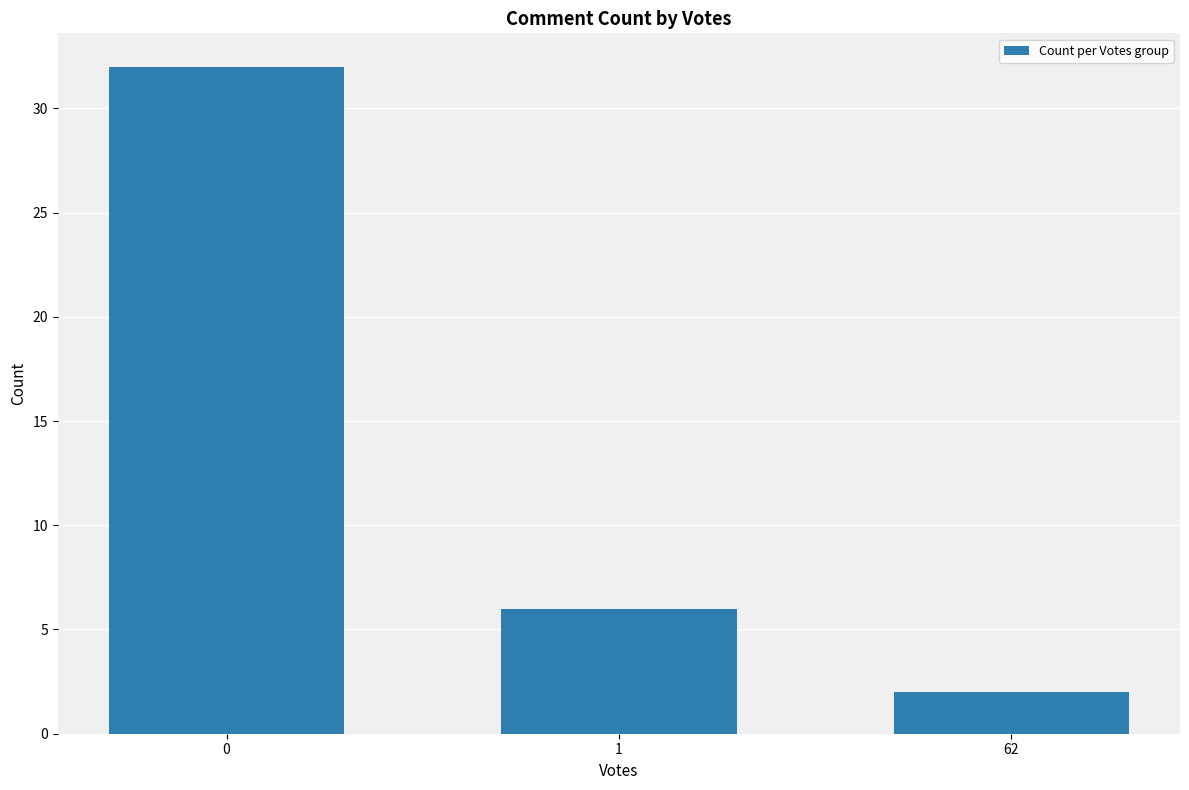

True or false: the data shows 6 at 1.

True